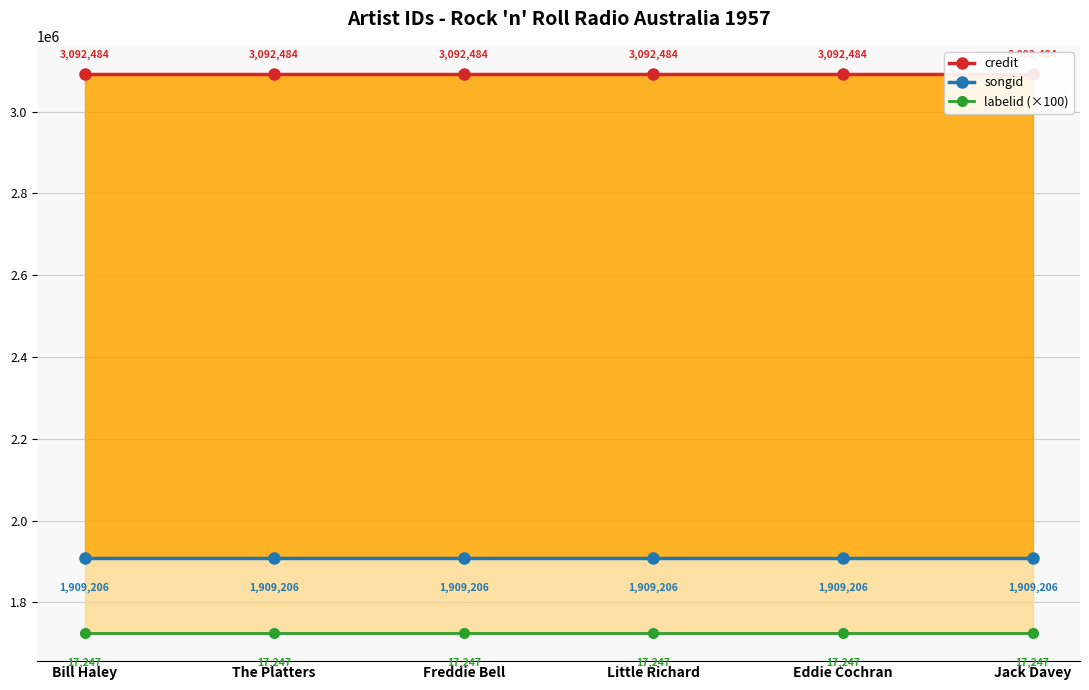

What is the sum of all labelid (×100) values?

10348200